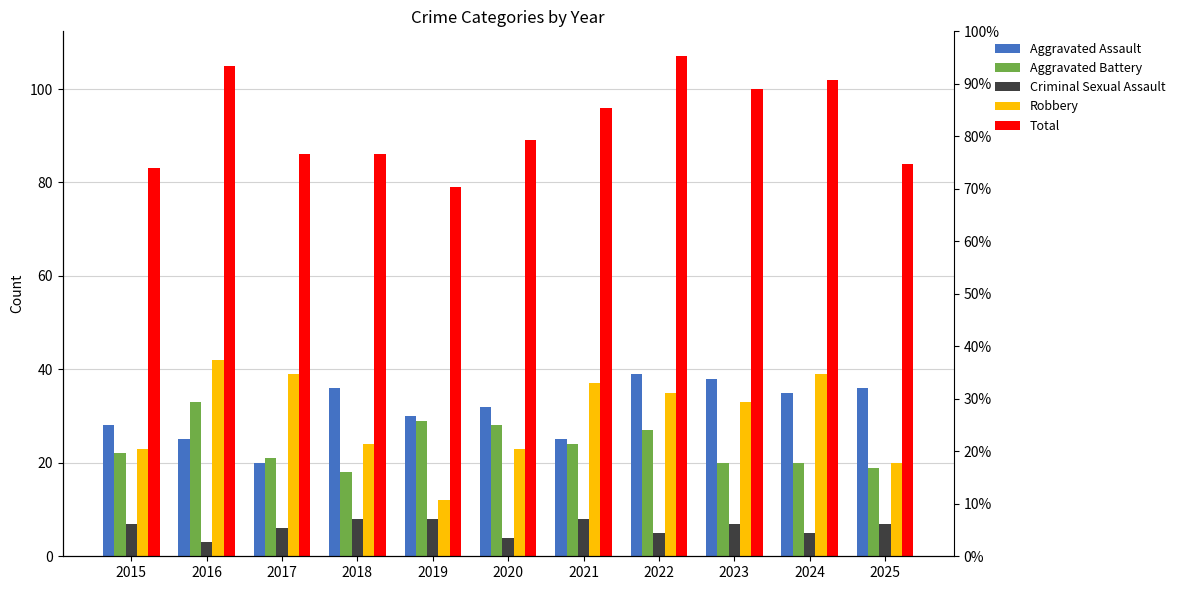

How many Criminal Sexual Assault values are between 5 and 8?

9